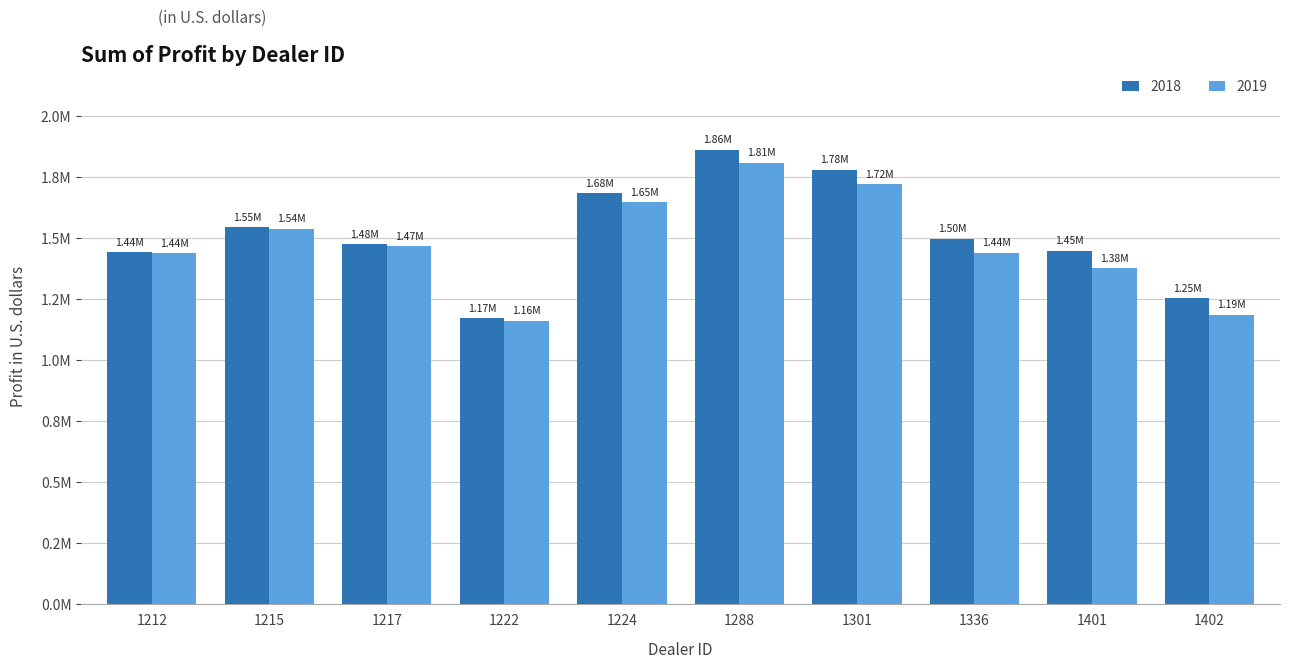

Rank the series by their maximum value, from lowest to highest.

2019, 2018